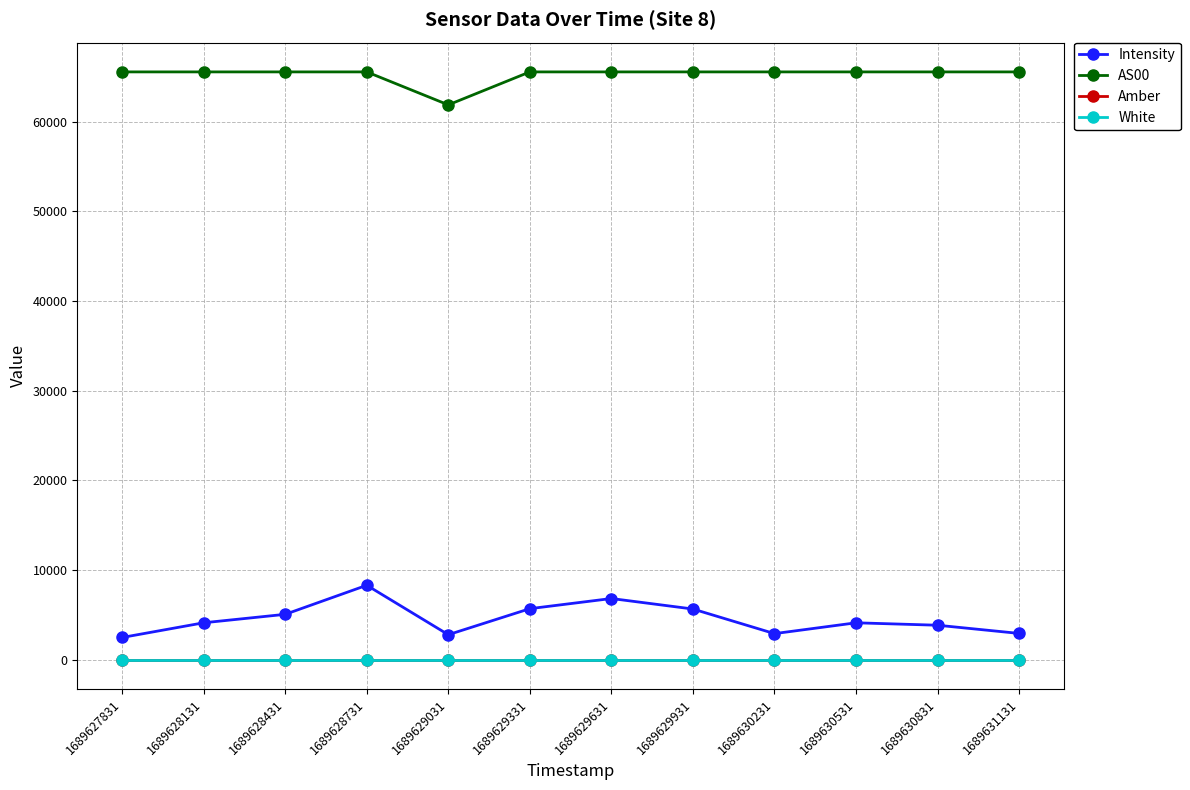

Is the value of AS00 at 1689629031 greater than the value of Intensity at 1689630231?

Yes